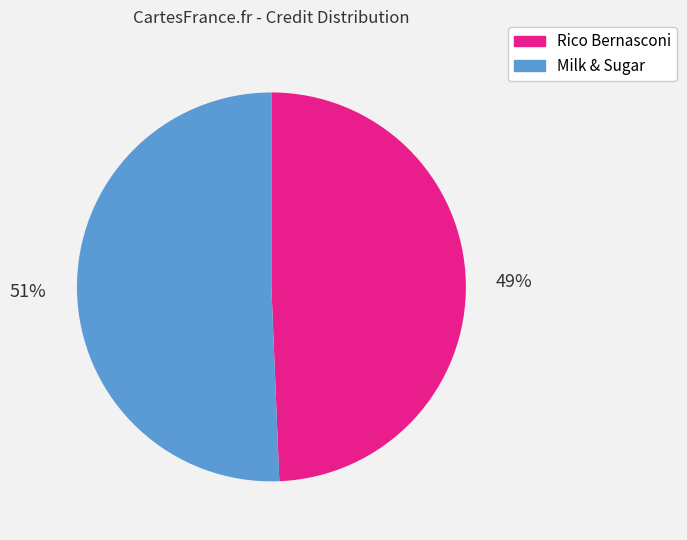

To the nearest percent, what percentage of the pie is Milk & Sugar?

51%